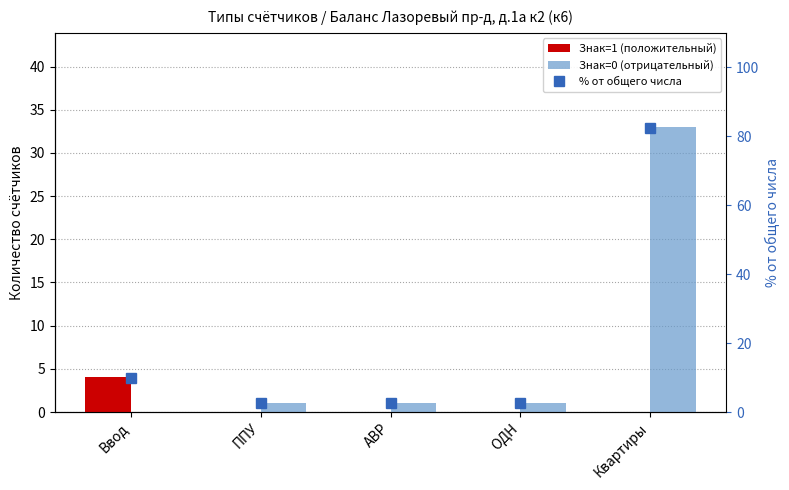

What is the value of the Знак=1 (положительный) bar at the 1st from the left?

4.0